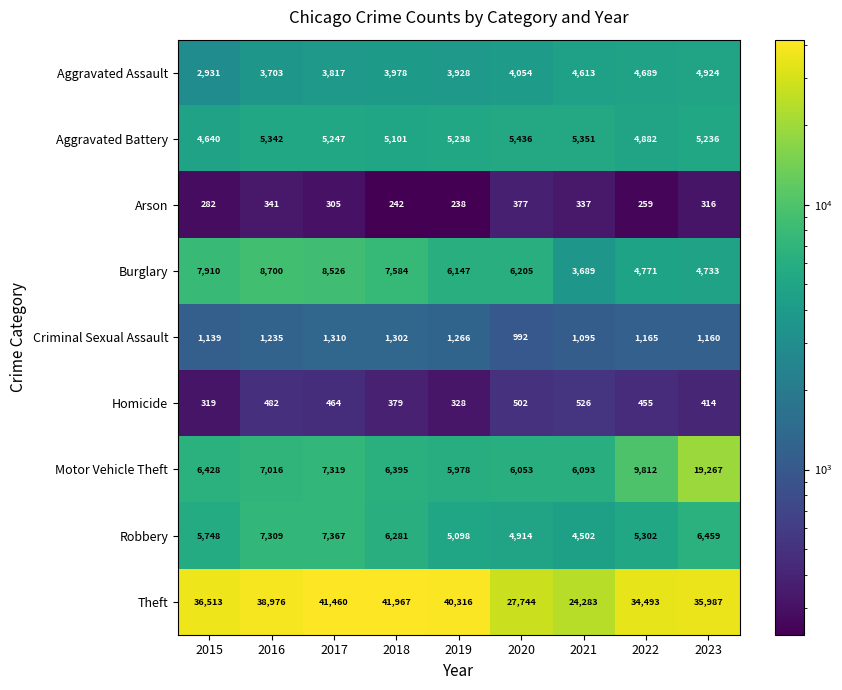

Which series has the widest spread of values?

Theft